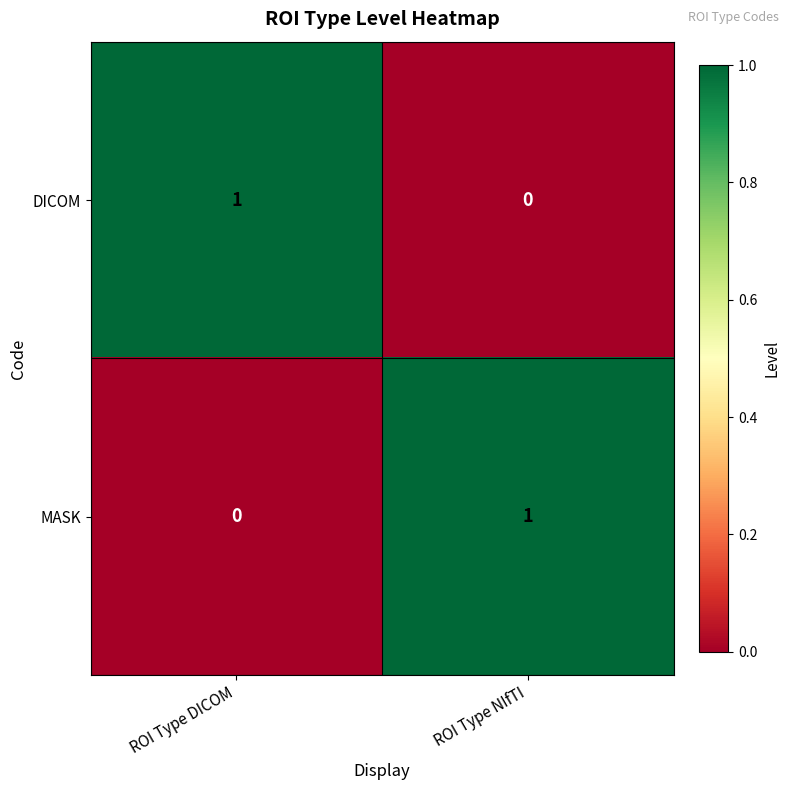

Which category has the highest value in the MASK series?

ROI Type NIfTI